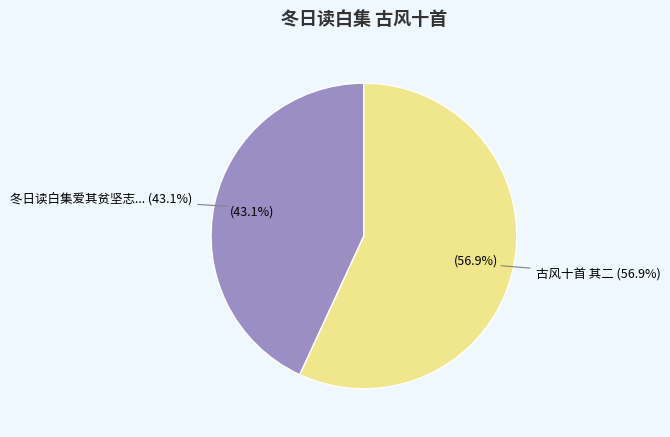

Which slice is the smallest?

冬日读白集爱其贫坚志士节病长高人情之句作古风十首 其二